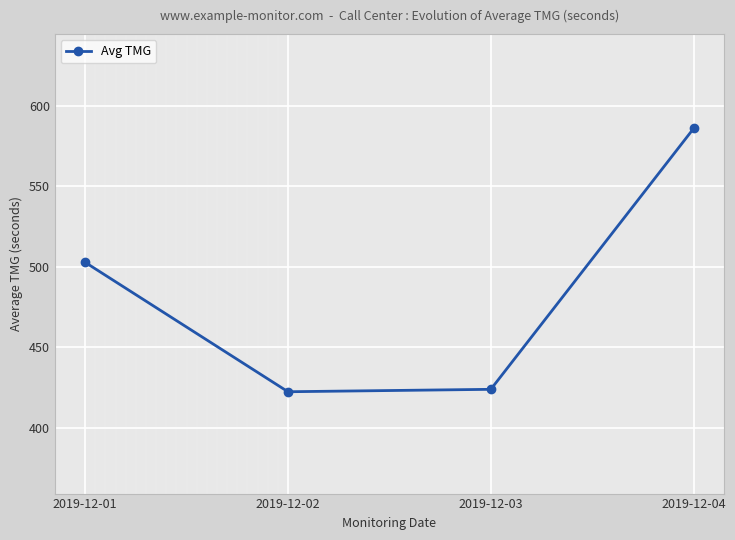

How many lines are shown in the chart?

1